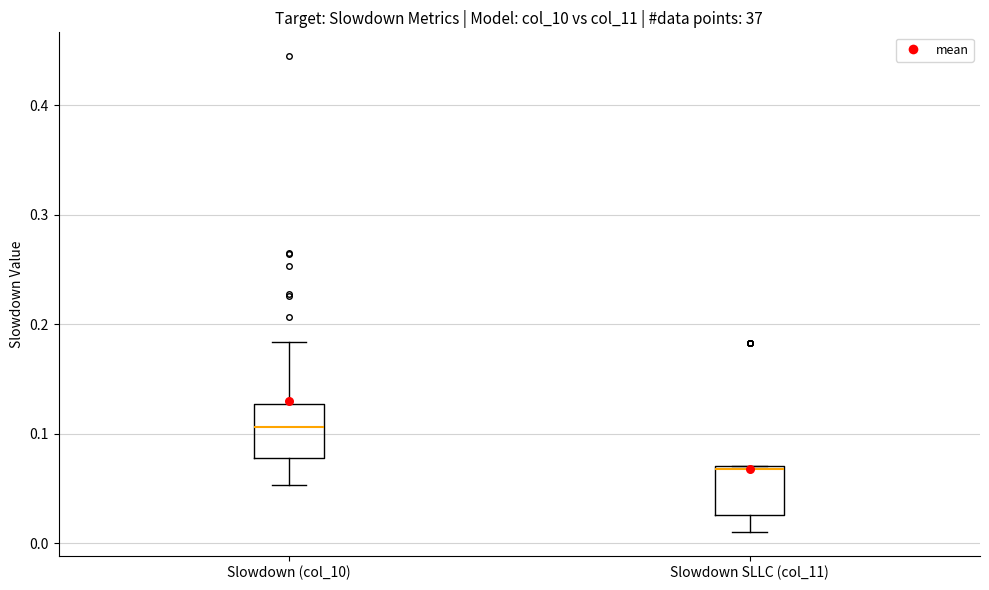

Reading left to right, transcribe this box plot: for each box, give where its median line is, the range the box spans, and where its two whiskers end, as read against the y-axis. The values are not printed on the chart, so give them approximately, as read against the axis.

Slowdown (col_10): median 0.11, box 0.08 to 0.13, whiskers 0.05 to 0.18
Slowdown SLLC (col_11): median 0.07, box 0.03 to 0.07, whiskers 0.01 to 0.07